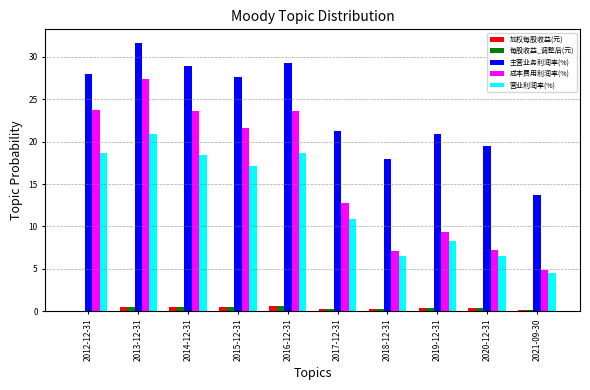

At which category is the sum across all series the highest?

2013-12-31